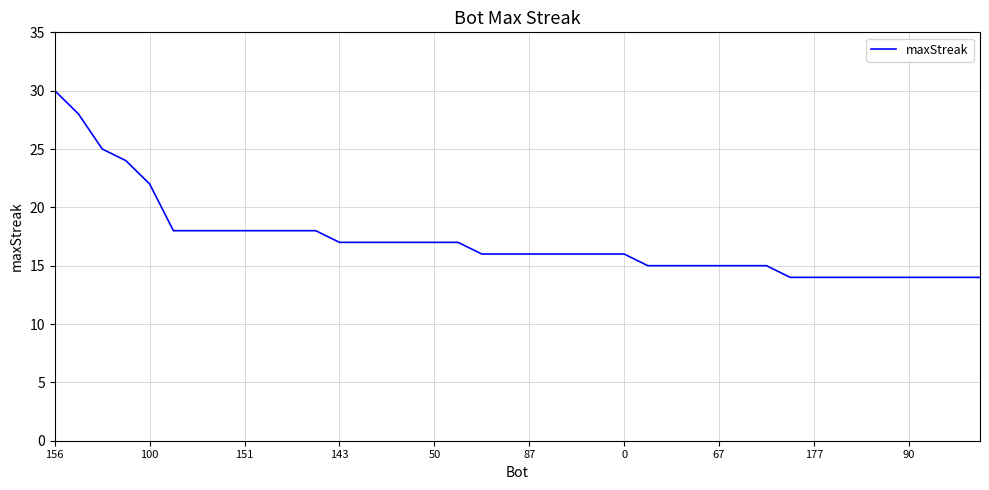

What is the smallest value displayed?

14